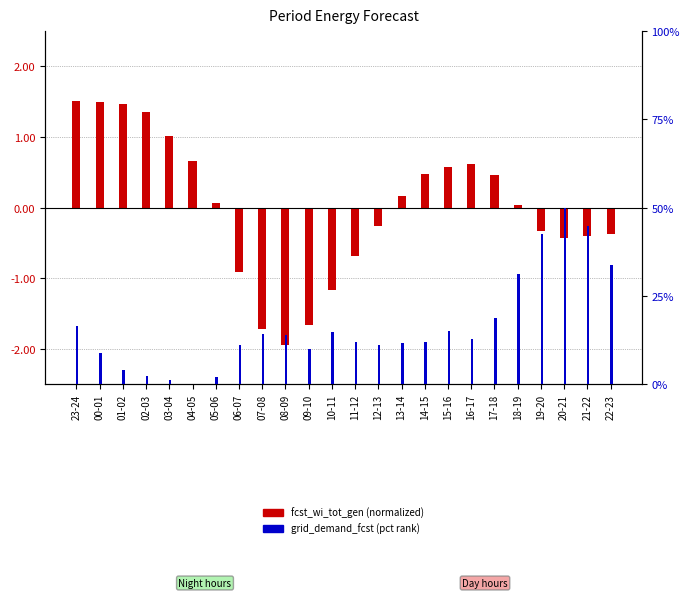

What is the approximate value of grid_demand_fcst (pct rank) at 14-15?

0.1